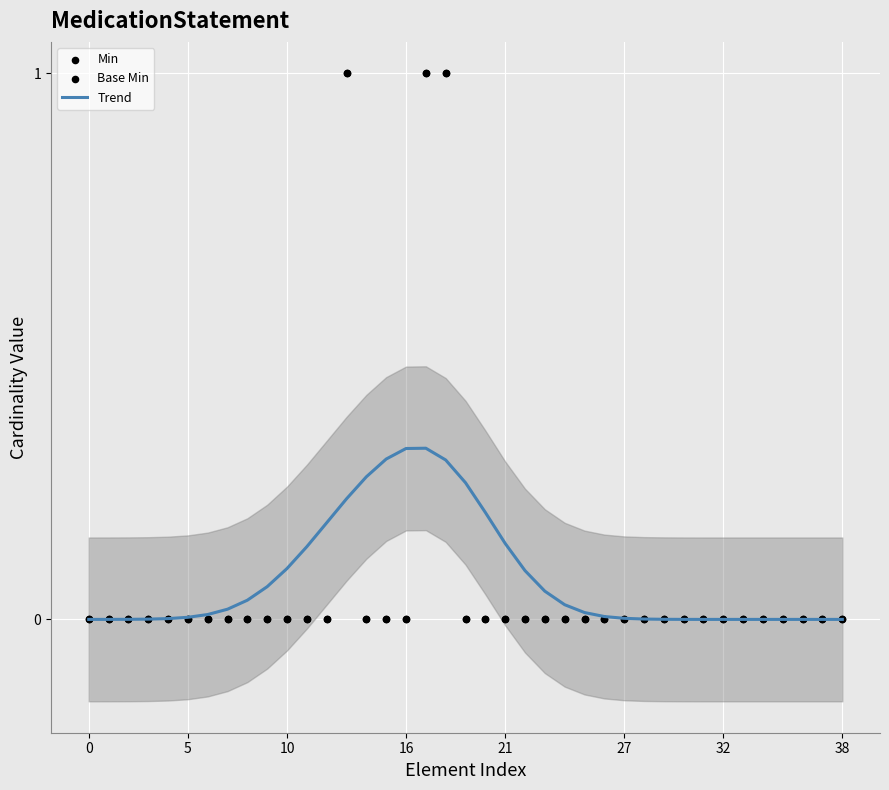

At how many categories does at least one series exceed 0?

30